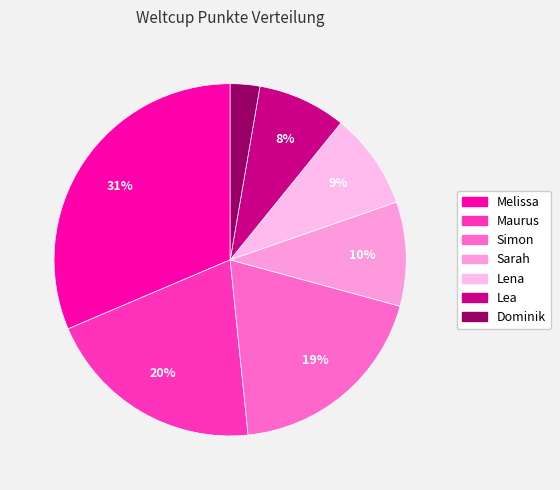

Do Lena and Melissa together represent more than half of the pie?

No